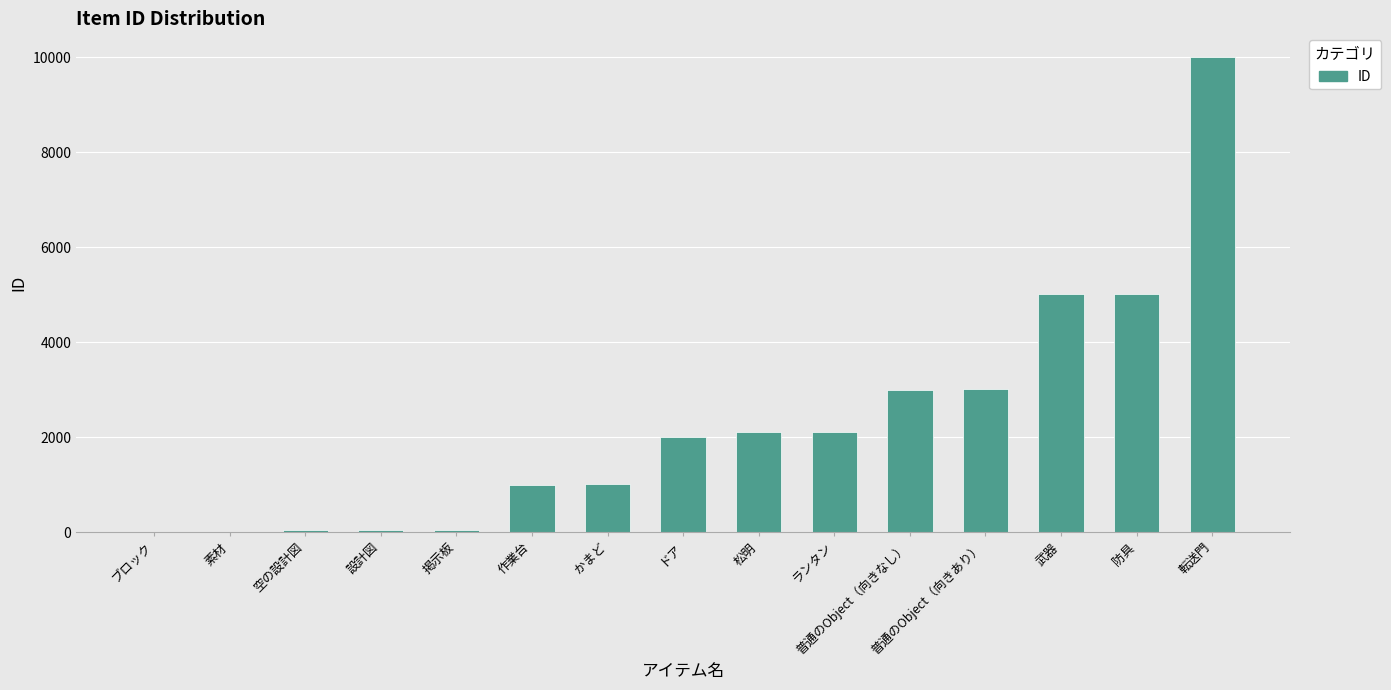

What is the difference between the values at ランタン and 普通のObject（向きなし）?

899